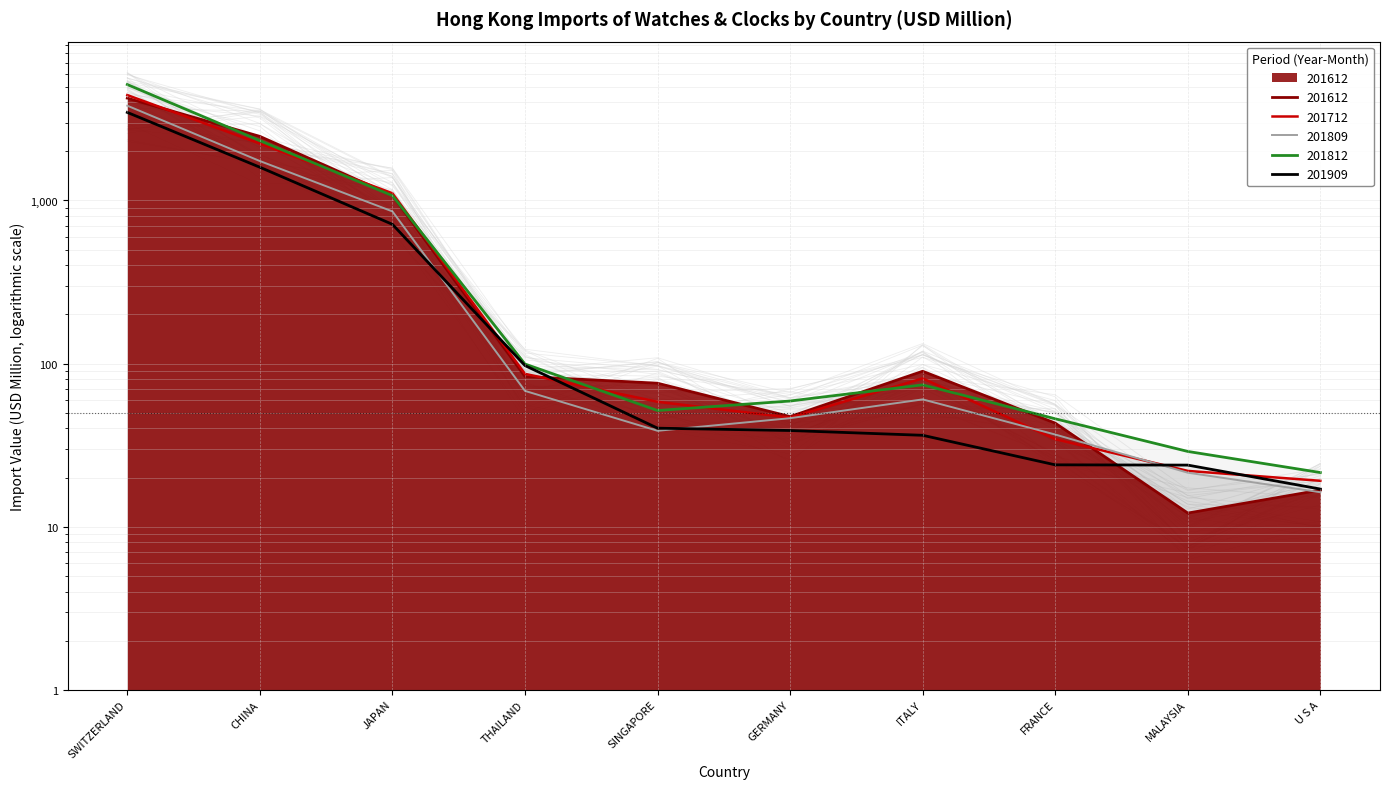

At which label is 201612 closest to 2127?

CHINA